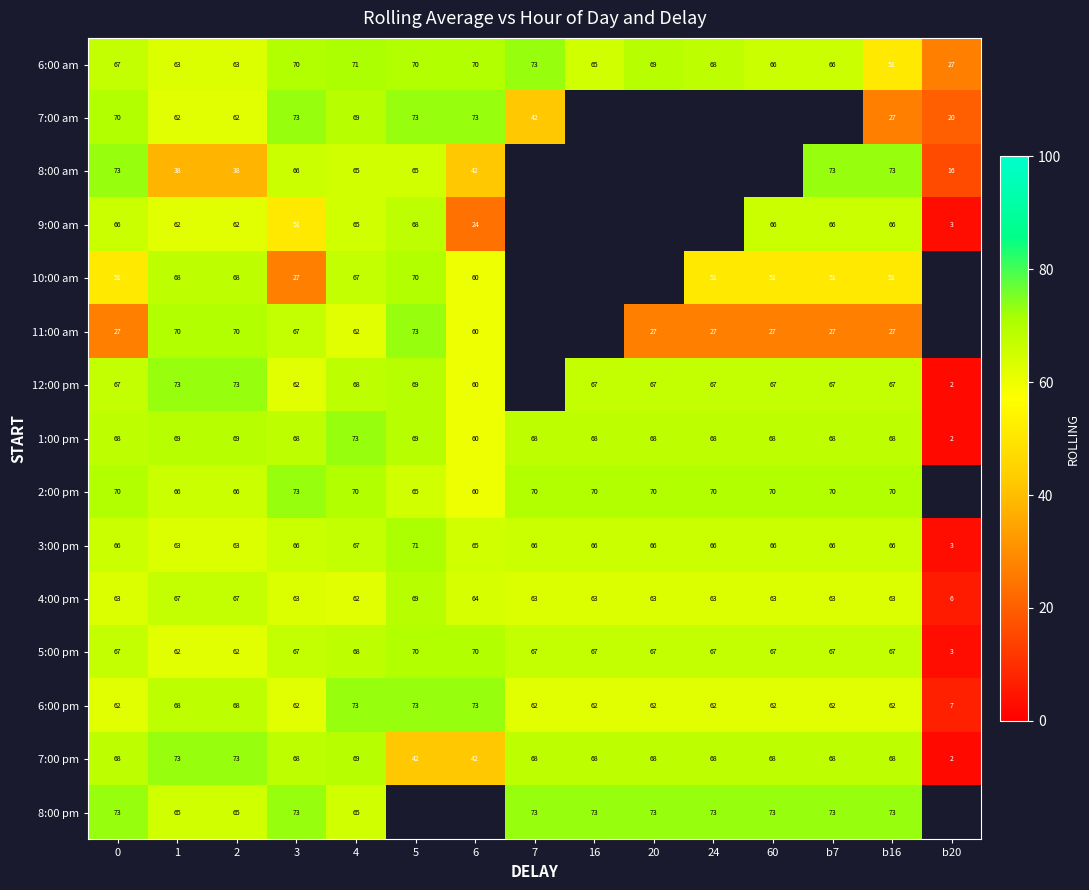

What is the spread (max minus min) of values at 3?

46